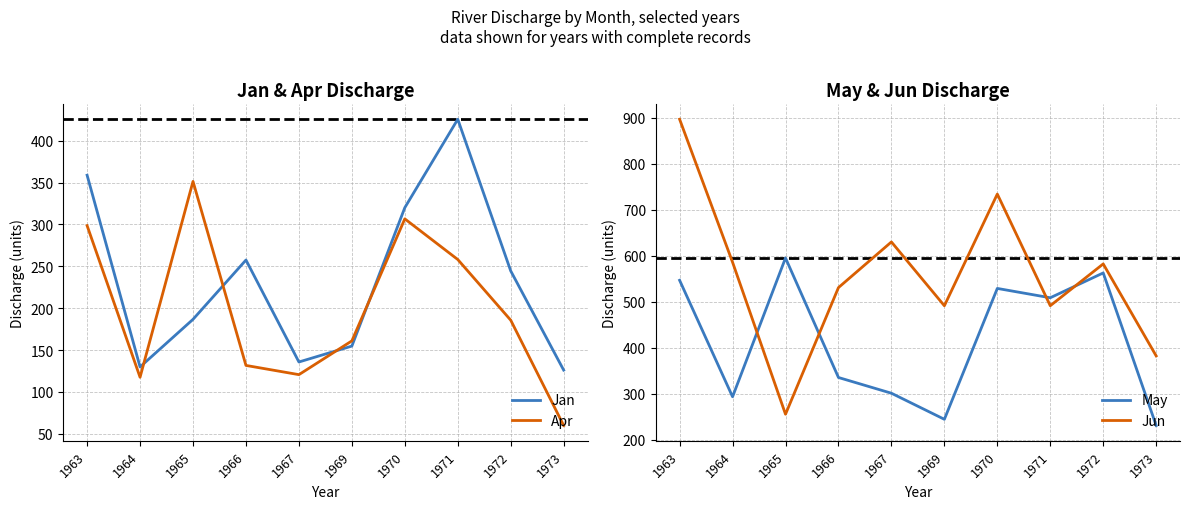

How many lines are shown in the chart?

4